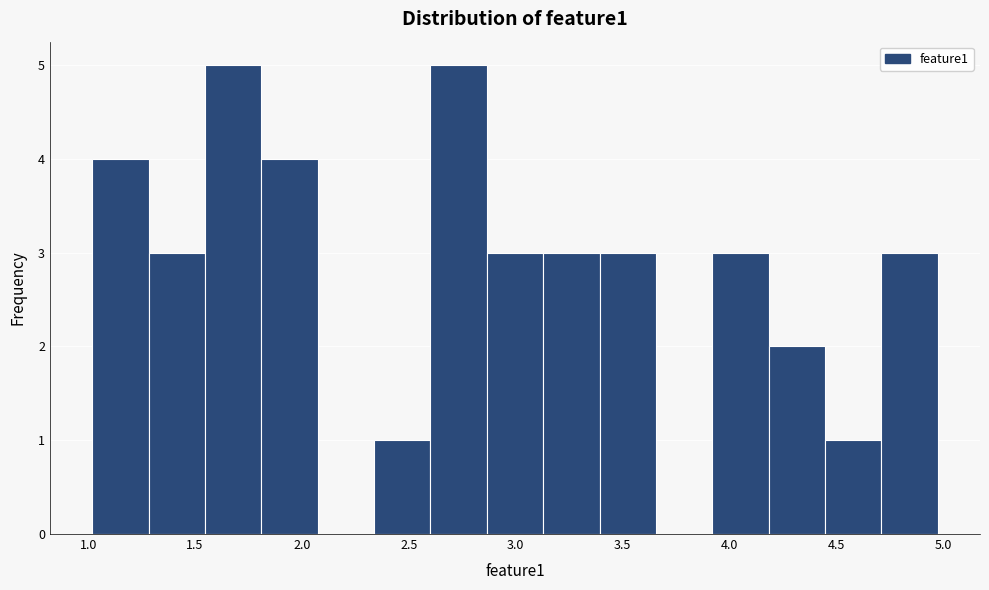

Reading left to right, list every bar in this chart as the range it spans on the x-axis followed by its height. Neither the bar edges nor the heights are printed on the chart, so give them approximately, as read against the axes.

1.00 to 1.30: 4
1.30 to 1.55: 3
1.55 to 1.80: 5
1.80 to 2.05: 4
2.05 to 2.35: 0
2.35 to 2.60: 1
2.60 to 2.85: 5
2.85 to 3.15: 3
3.15 to 3.40: 3
3.40 to 3.65: 3
3.65 to 3.90: 0
3.90 to 4.20: 3
4.20 to 4.45: 2
4.45 to 4.70: 1
4.70 to 5.00: 3